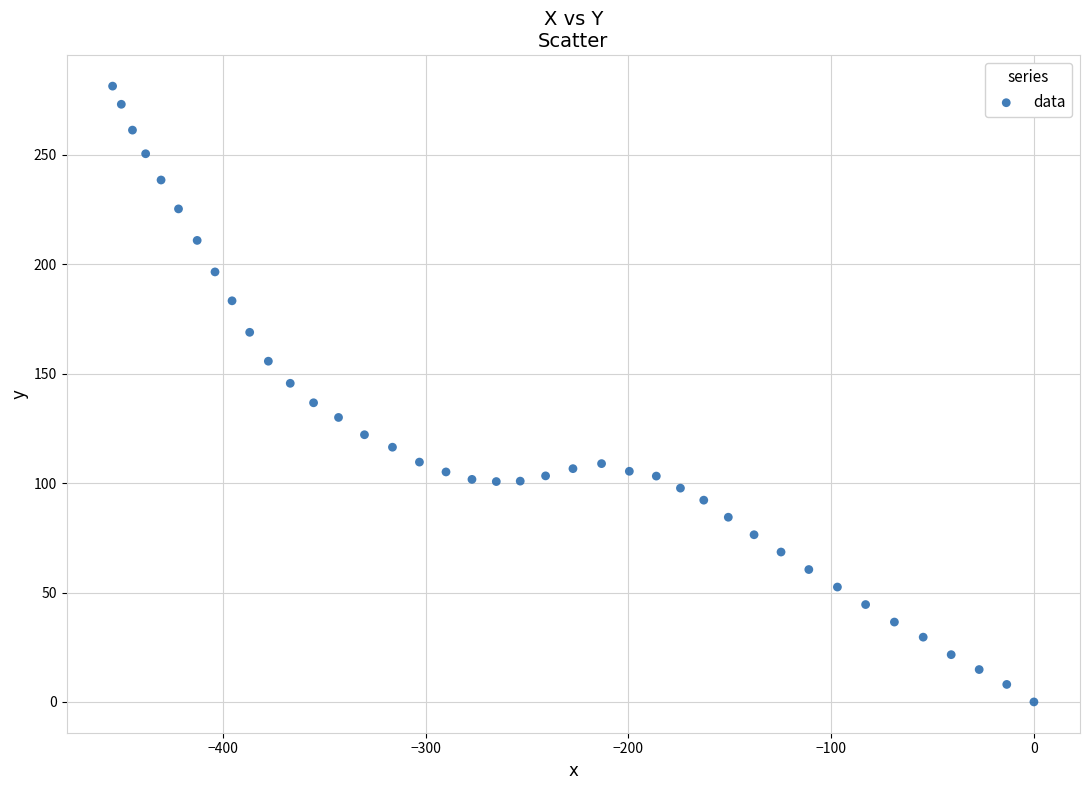

What is the range of X values (max minus min)?

454.3